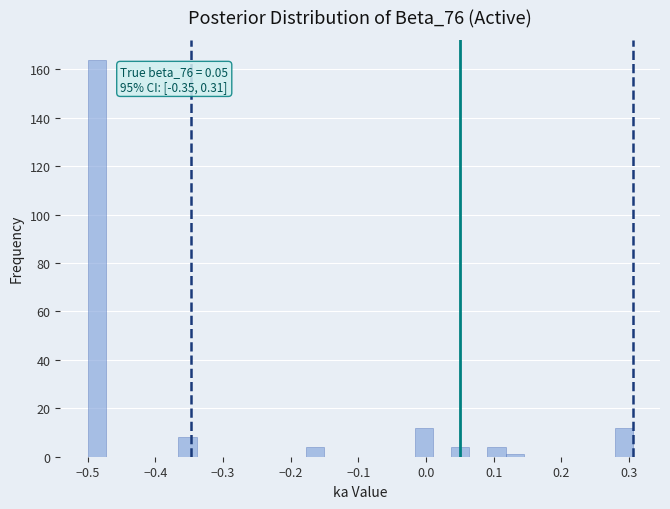

Read against the x-axis, roughly where is the centre of the tallest bar?

-0.49